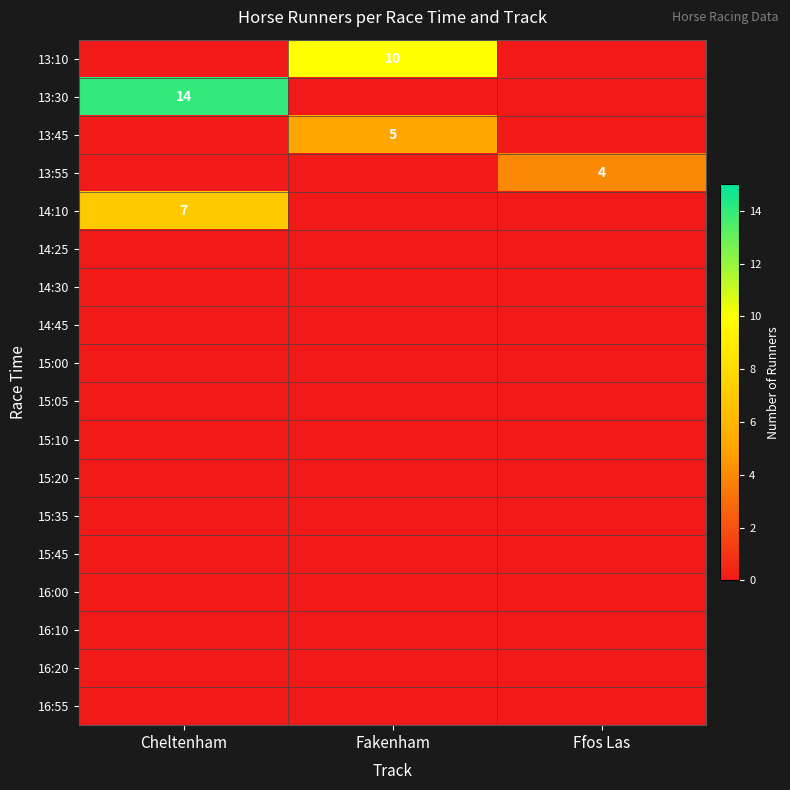

Which series changed the most between Cheltenham and Fakenham?

13:30